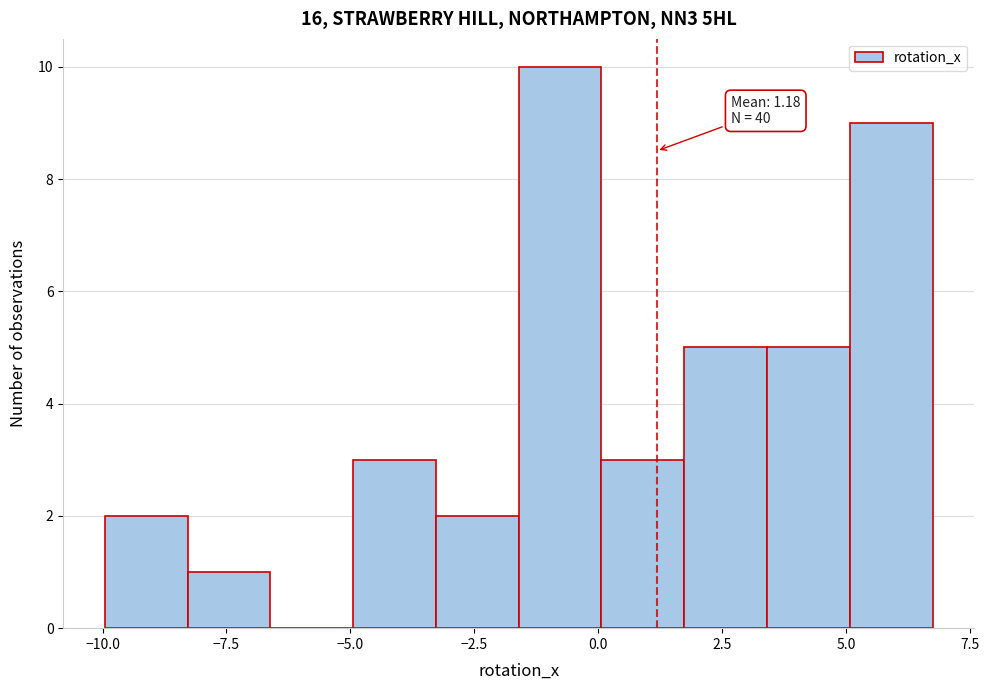

Read against the x-axis, roughly where is the centre of the tallest bar?

-1.0